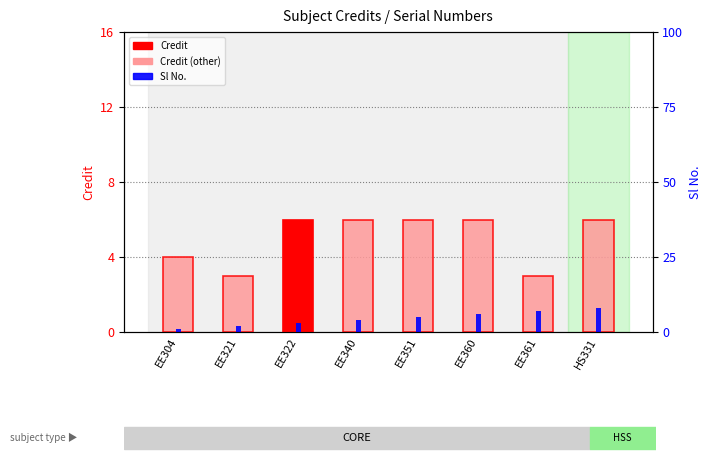

Reading left to right, list all the values displayed in this chart.

Credit: EE304=4	EE321=3	EE322=6	EE340=6	EE351=6	EE360=6	EE361=3	HS331=6
Sl No.: EE304=1	EE321=2	EE322=3	EE340=4	EE351=5	EE360=6	EE361=7	HS331=8